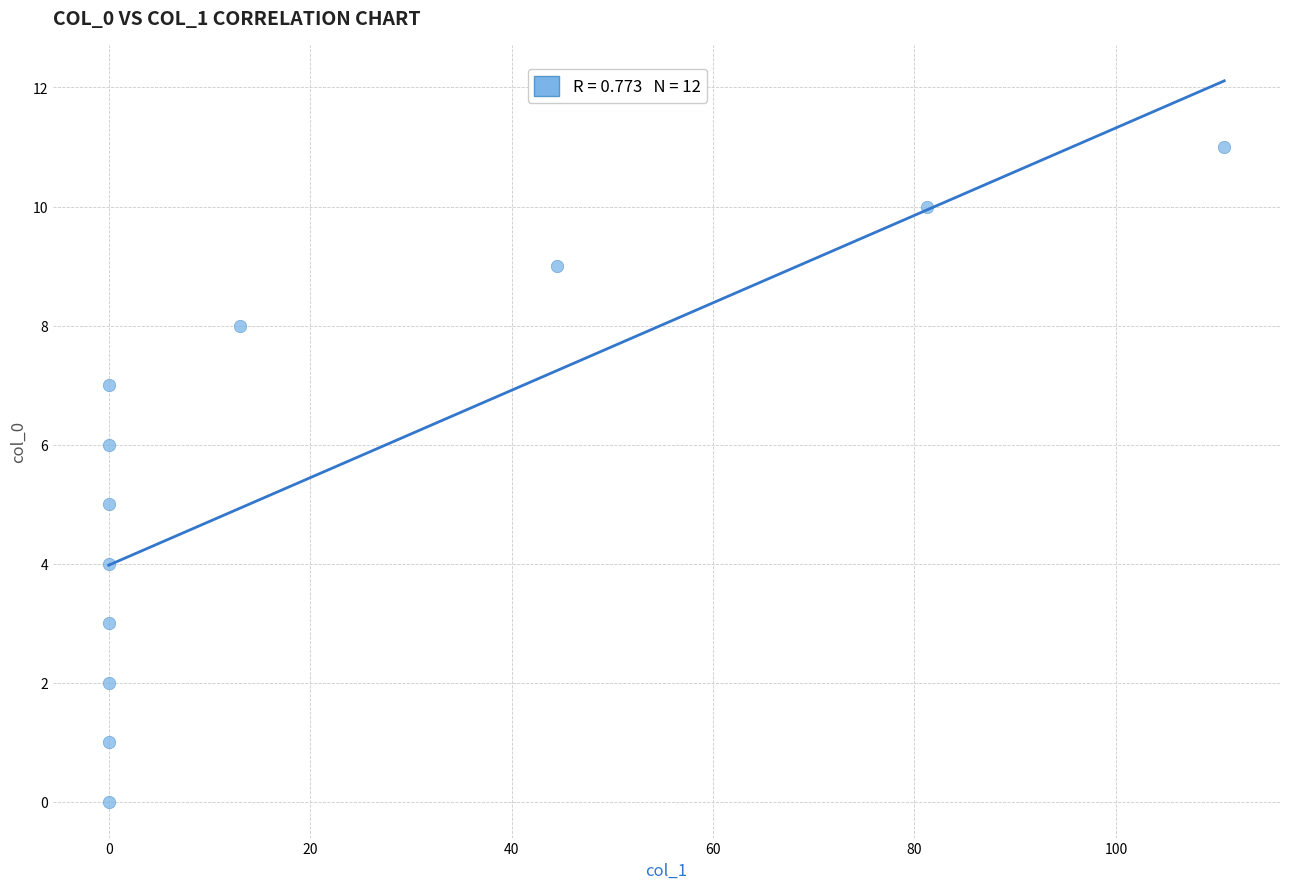

What is the average Y value?

6